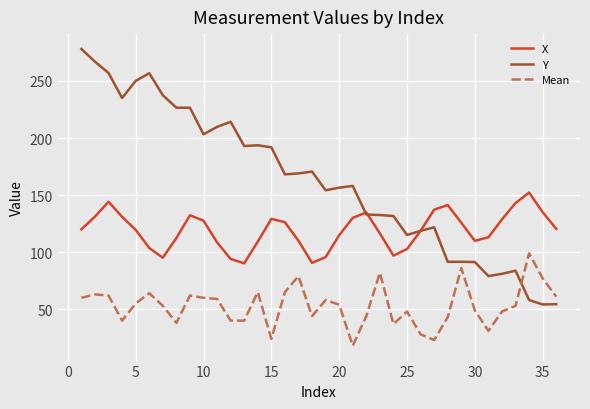

List the series in order of their peak value, highest first.

Y, X, Mean